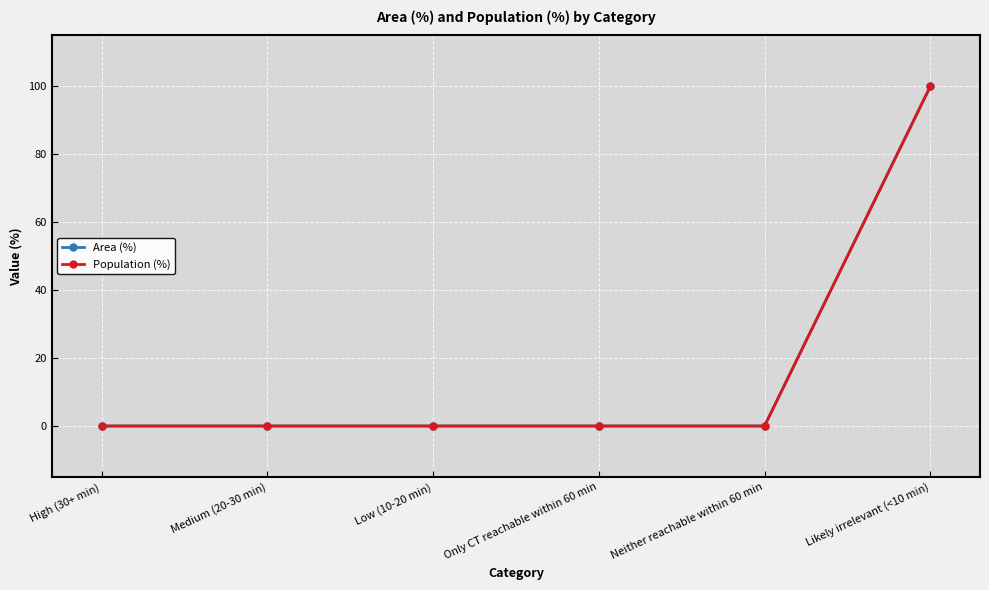

Which category has the highest value in the Area (%) series?

Likely irrelevant (<10 min)